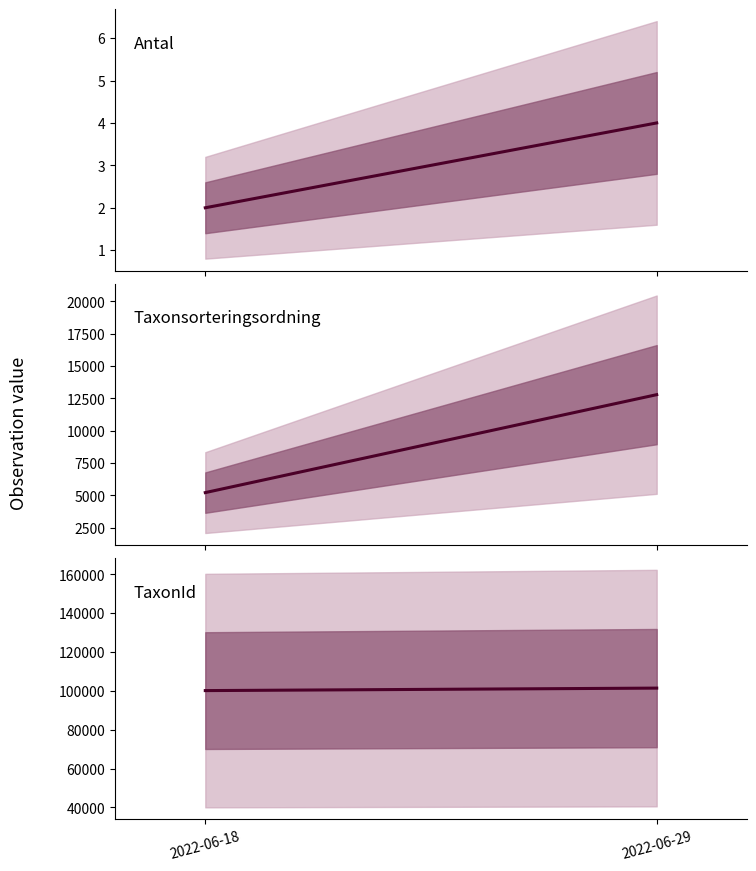

What is the spread (max minus min) of values at 2022-06-18?

100153.0